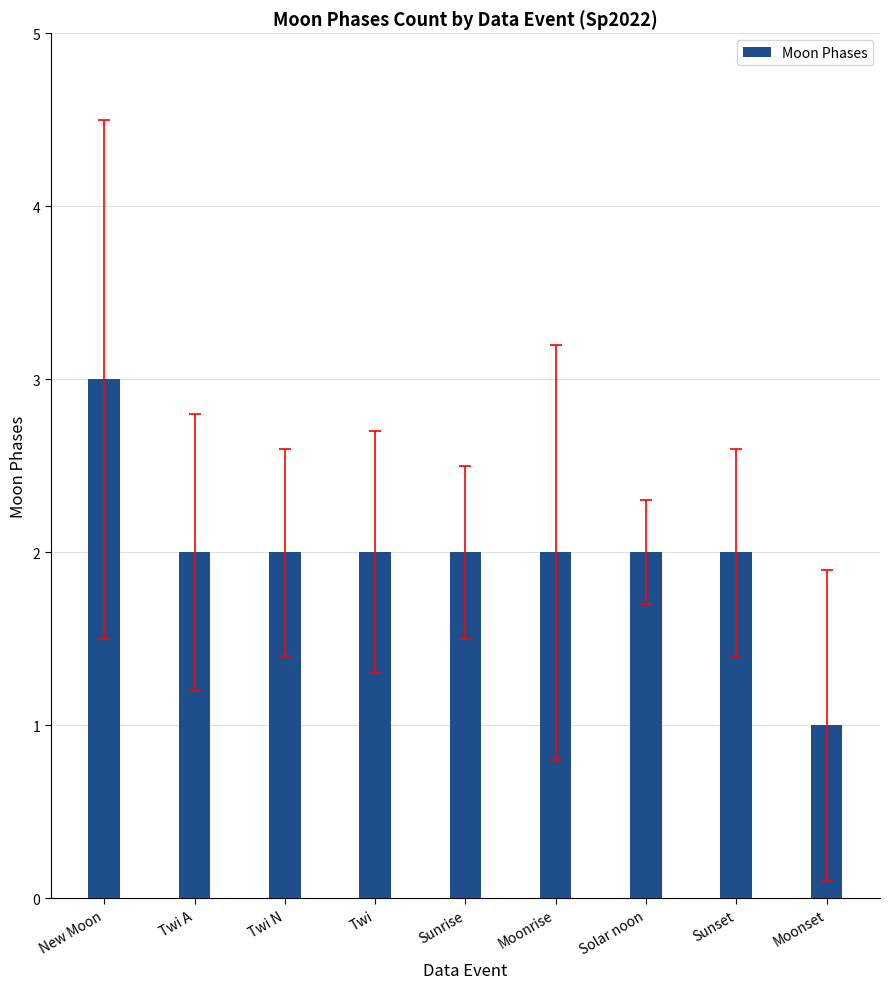

Is it true that the value at Twi is 2?

True